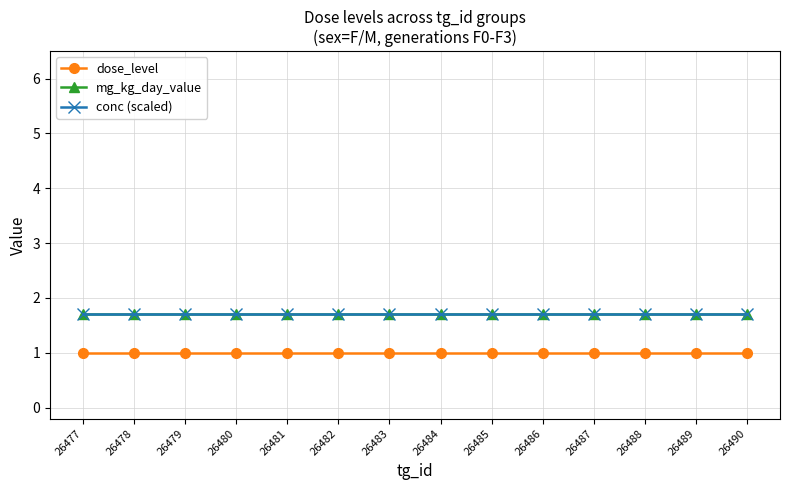

The dose_level series shows 1.7 at 26486. True or false?

False